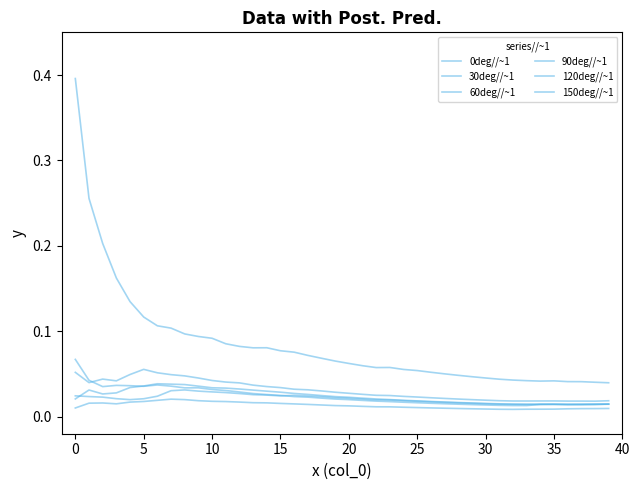

How many lines are shown in the chart?

6